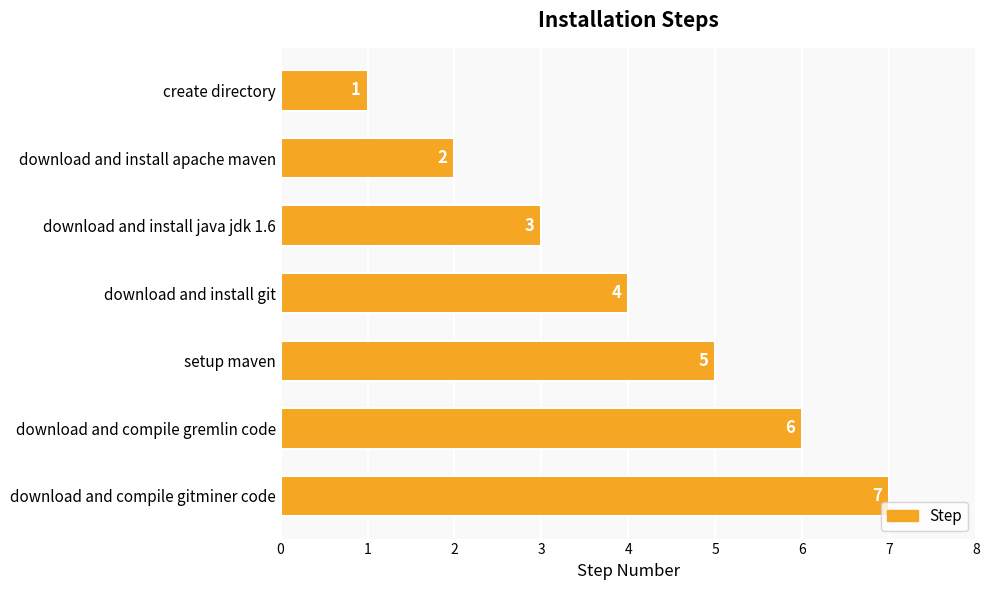

What is the difference between the maximum and minimum values?

6